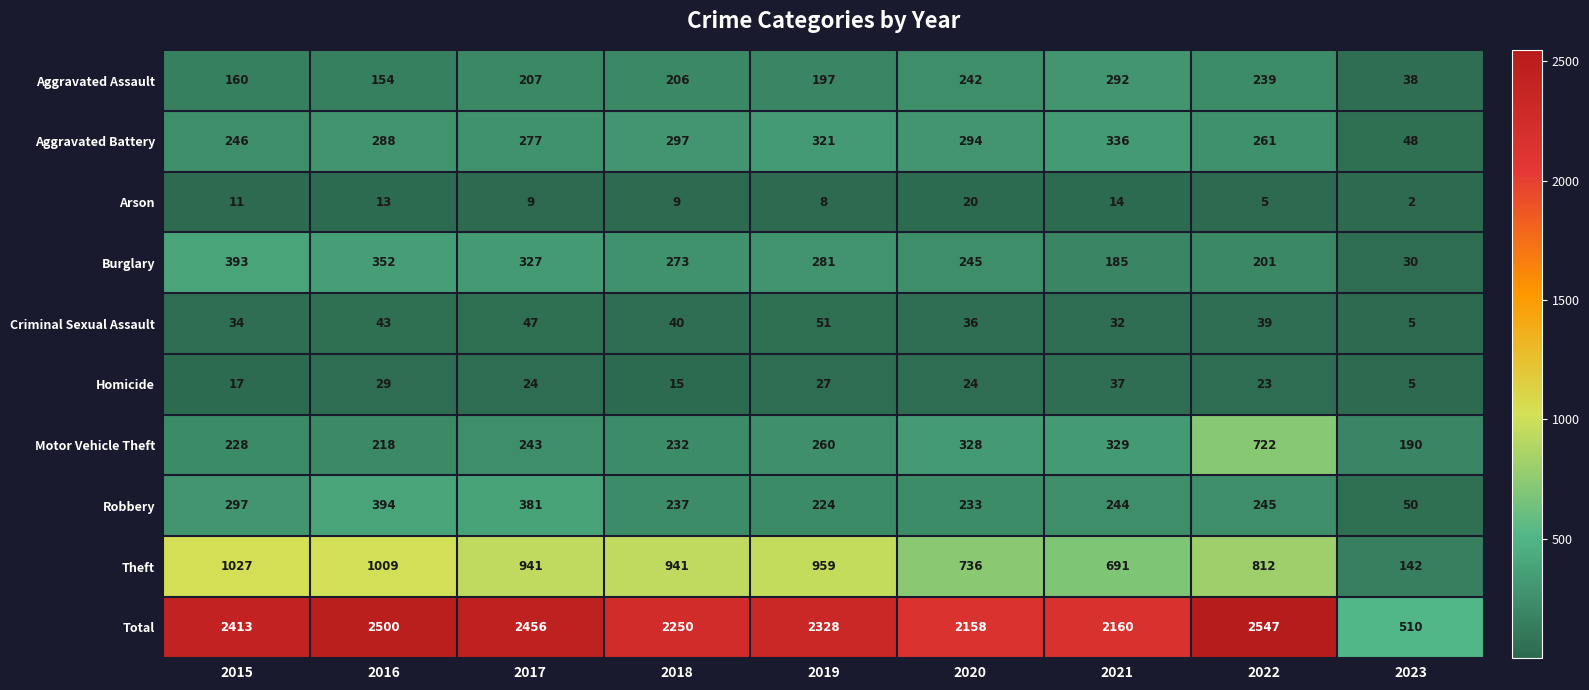

Which series has the largest range (max minus min)?

Total